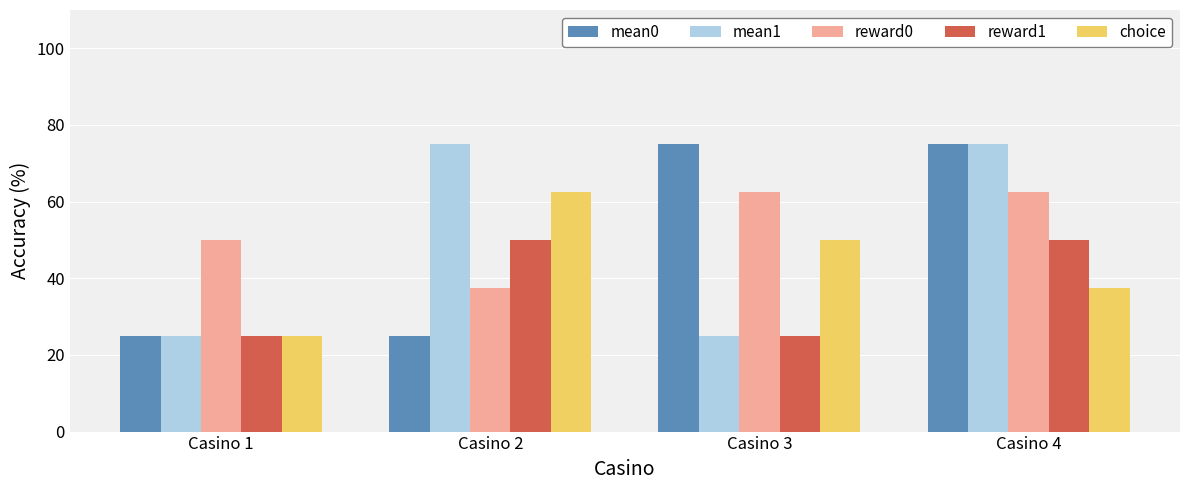

Reading left to right, list all the values displayed in this chart.

mean0: 25.0	25.0	75.0	75.0
mean1: 25.0	75.0	25.0	75.0
reward0: 50.0	37.5	62.5	62.5
reward1: 25.0	50.0	25.0	50.0
choice: 25.0	62.5	50.0	37.5